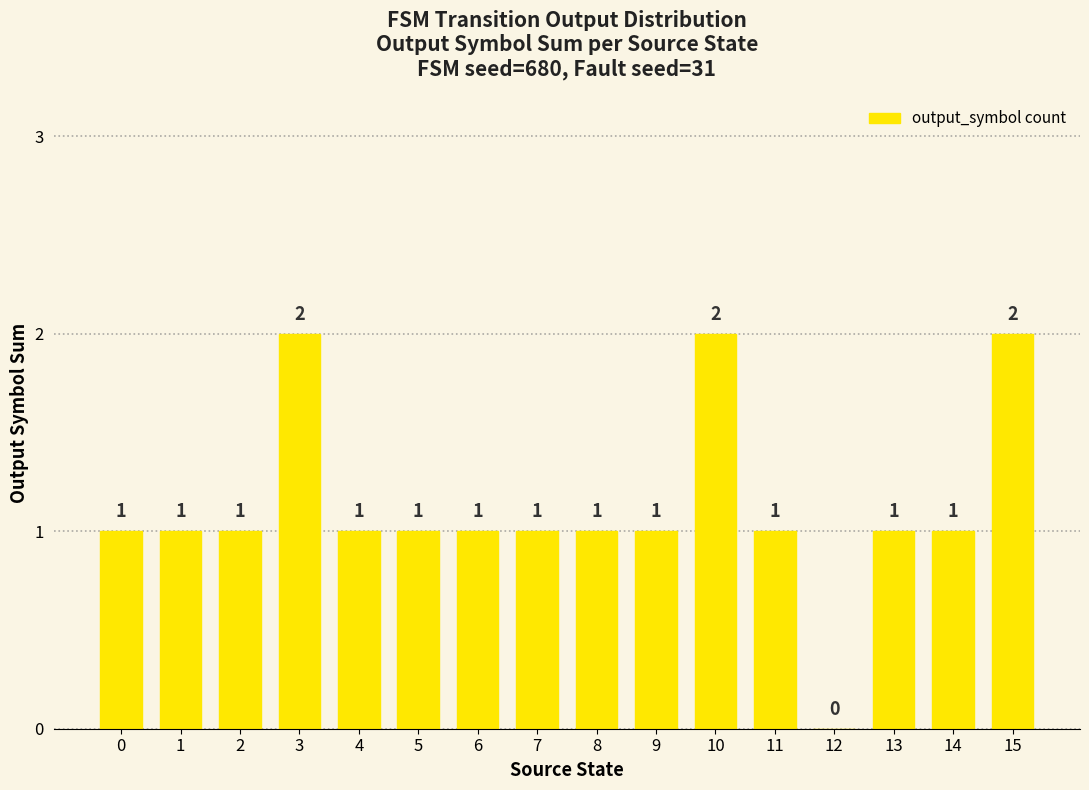

Count the values in the range 1 to 2.

15